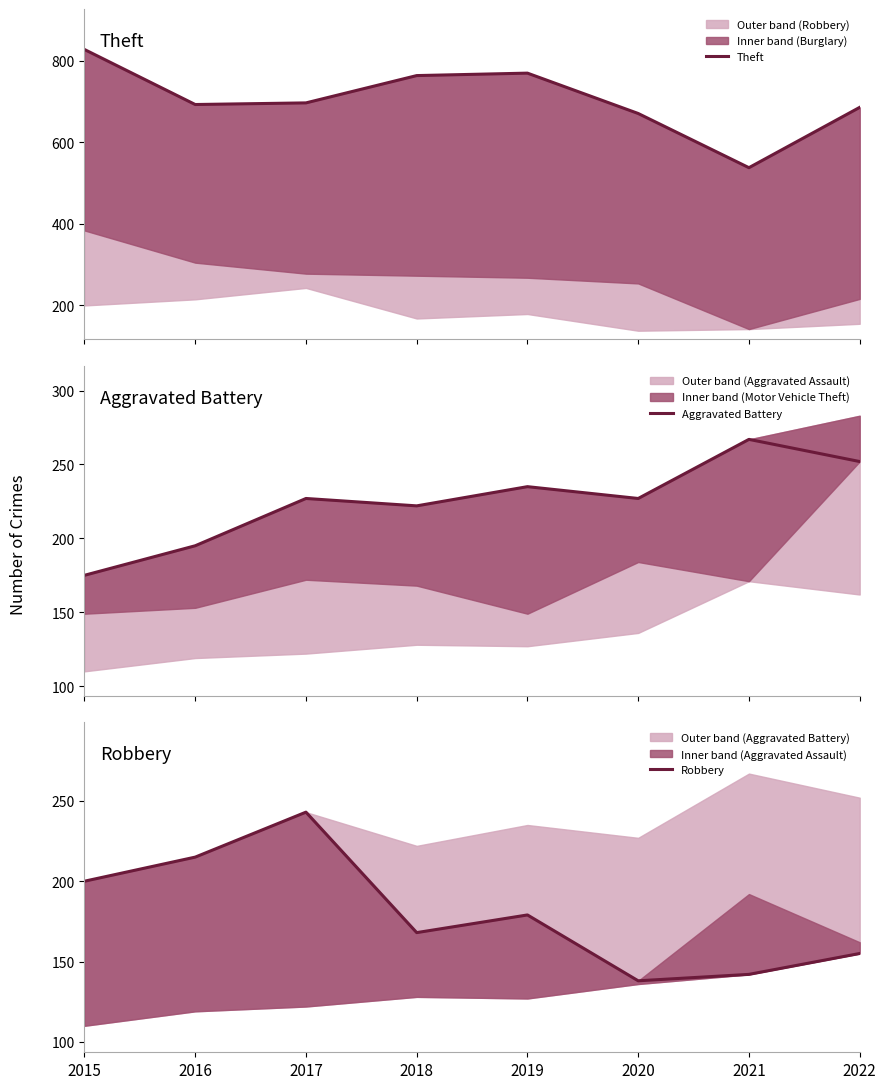

What are all the series names shown in the legend?

Theft, Aggravated Battery, Robbery